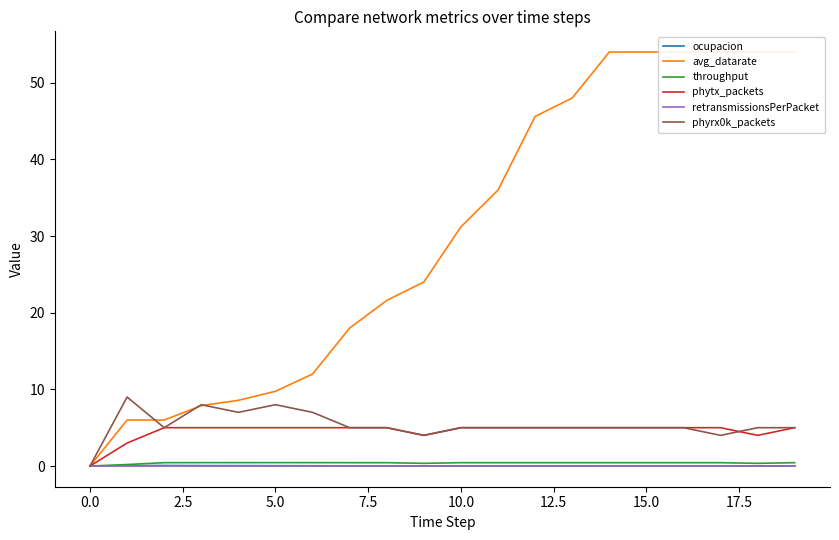

Is it true that throughput equals 0.5 at 18?

False